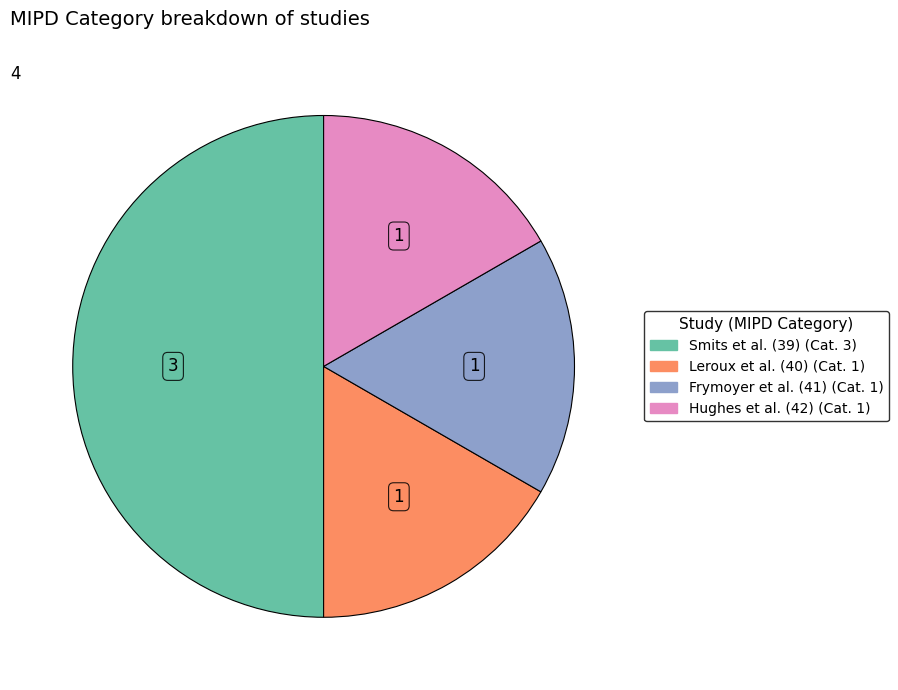

What is the largest slice in the pie chart?

Smits et al. (39)